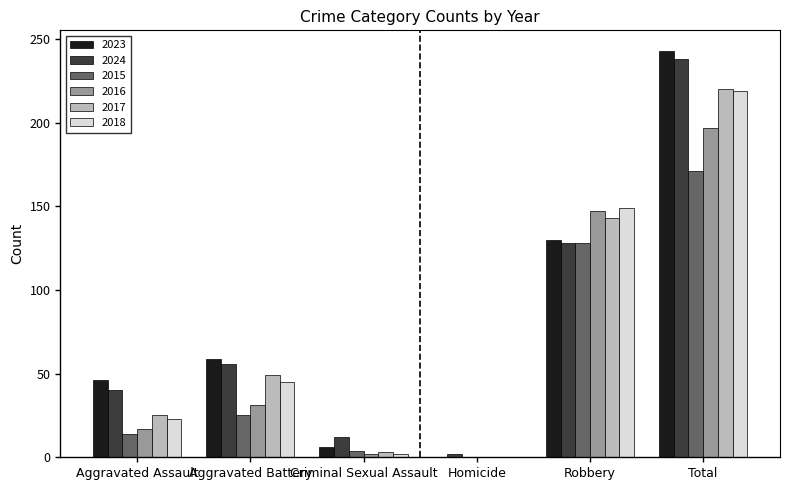

Which series changed the most between Aggravated Battery and Robbery?

2016